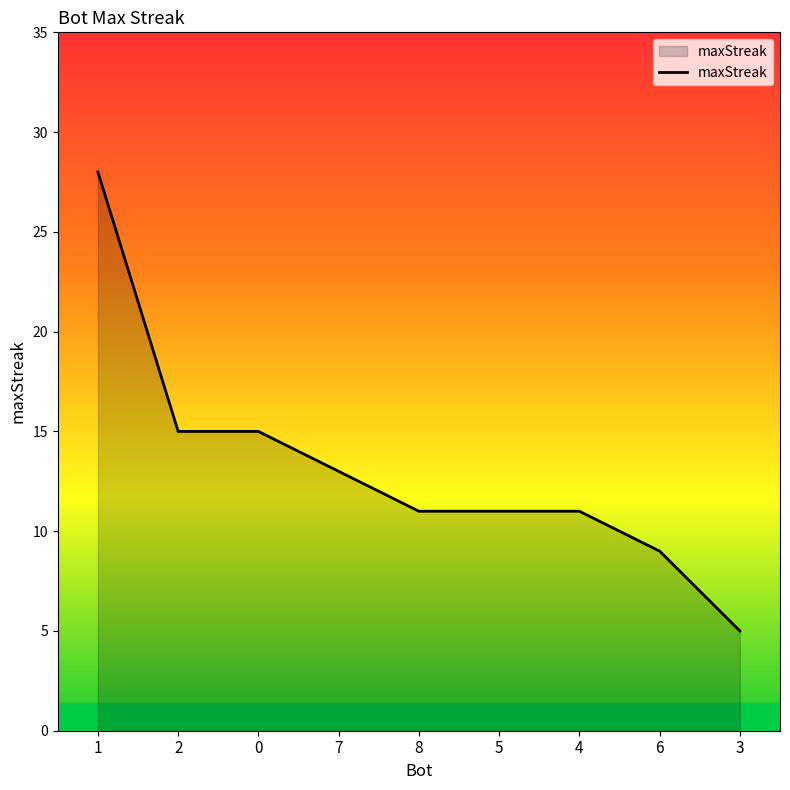

Where does the data first go above 11?

1